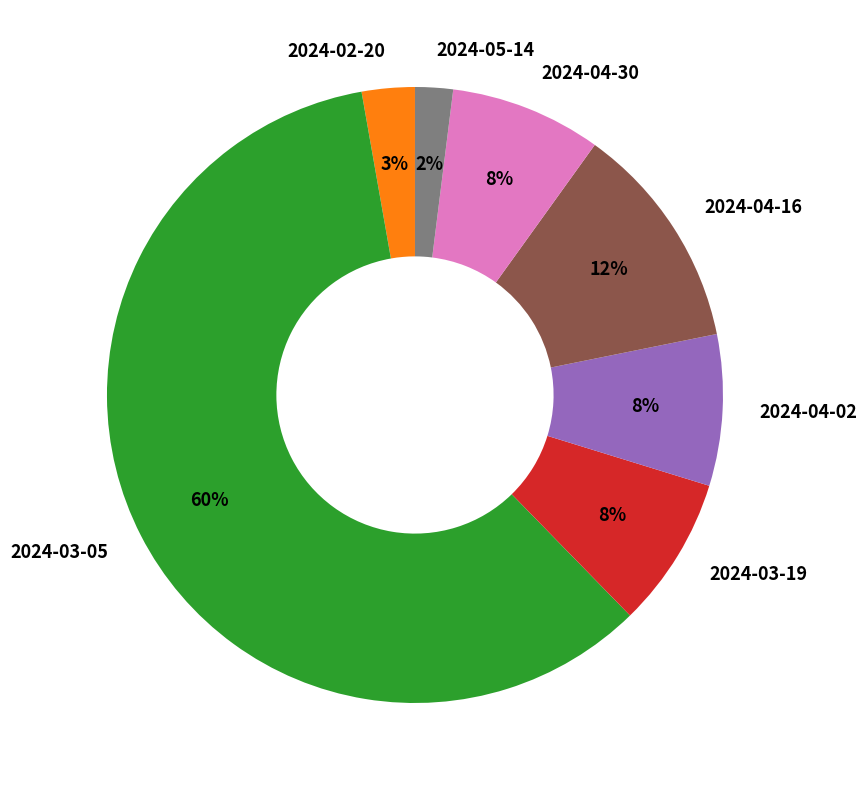

Which slice is the largest?

2024-03-05